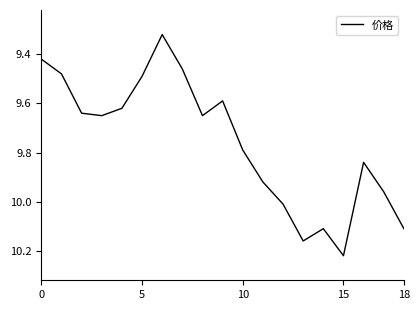

What is the difference between the maximum and minimum values?

0.9